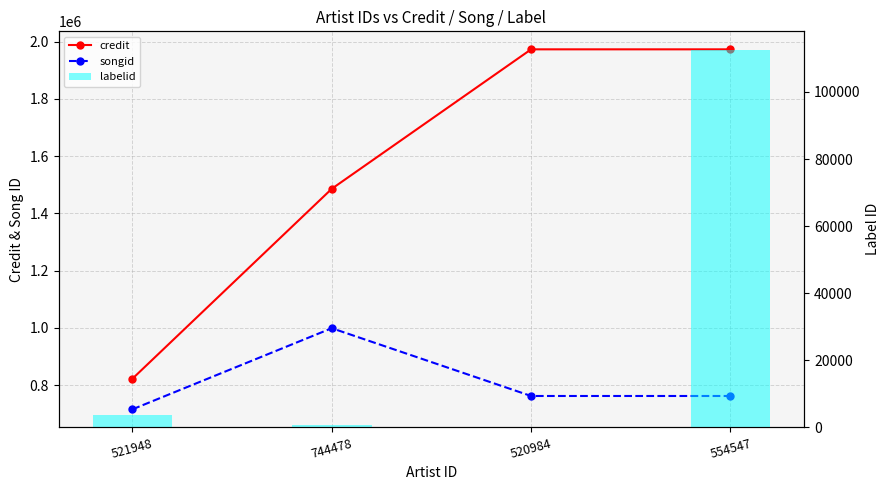

At which label does labelid first exceed 3630?

554547